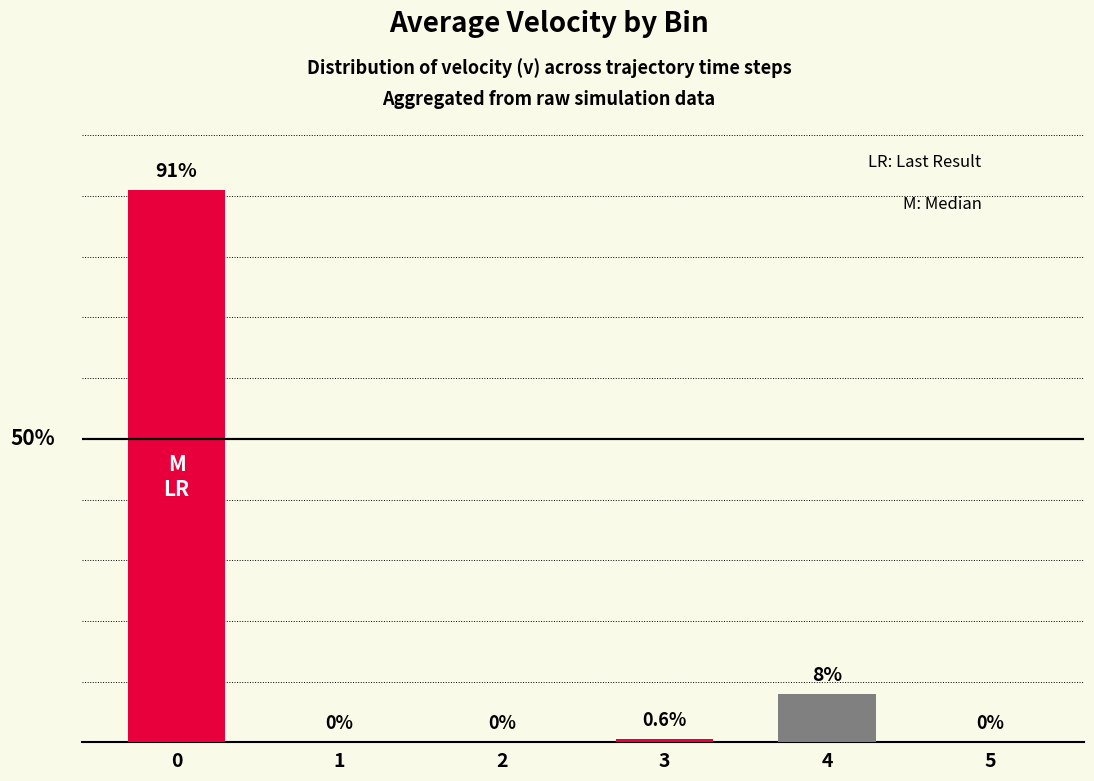

What is the value of the 1st bar from the left?

91.0